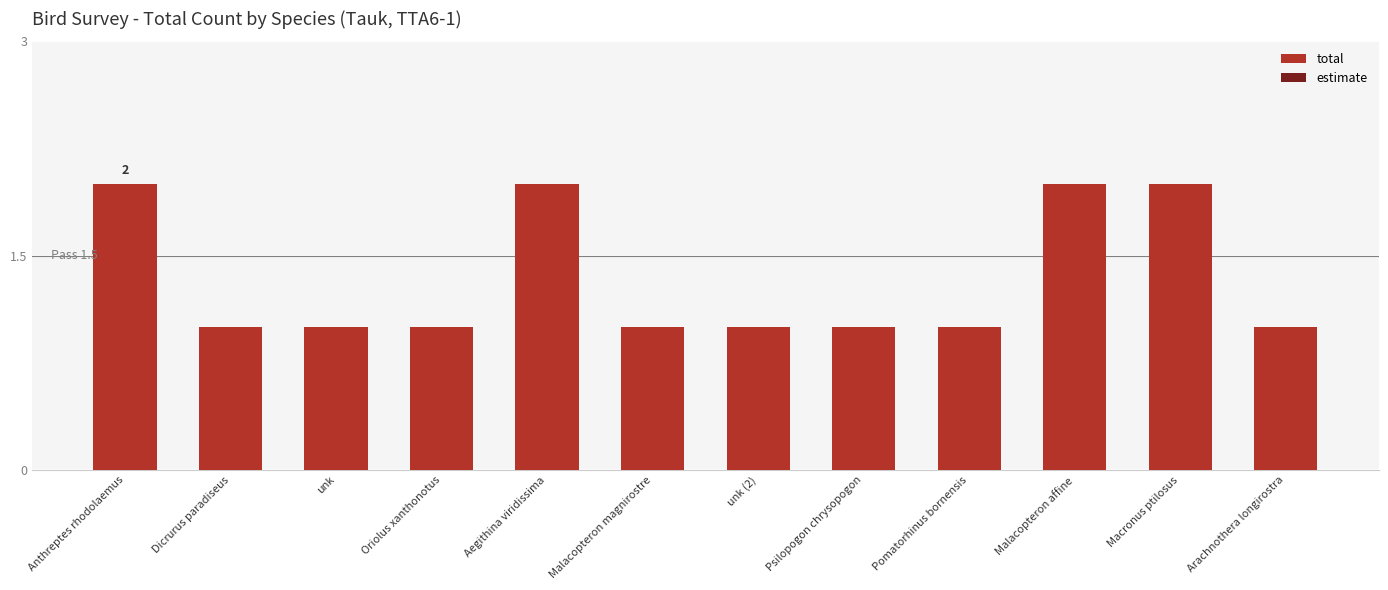

How many series are shown in this chart?

1